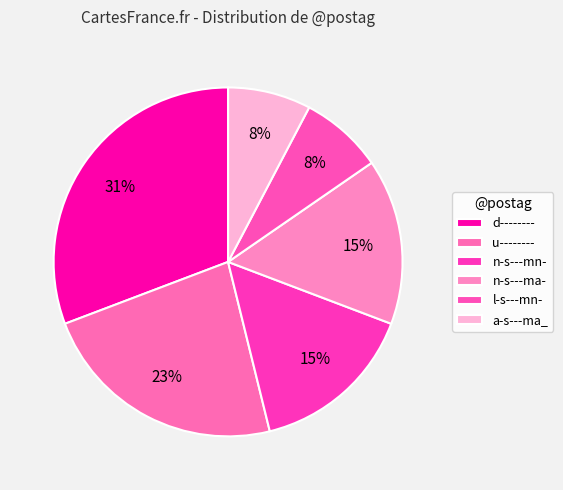

Rank the categories by value from lowest to highest.

l-s---mn-, a-s---ma_, n-s---mn-, n-s---ma-, u--------, d--------